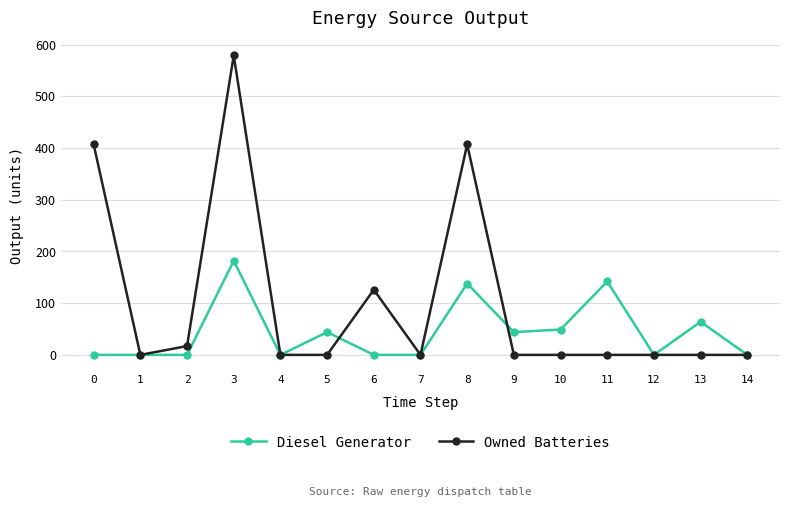

At which category is the sum across all series the highest?

3